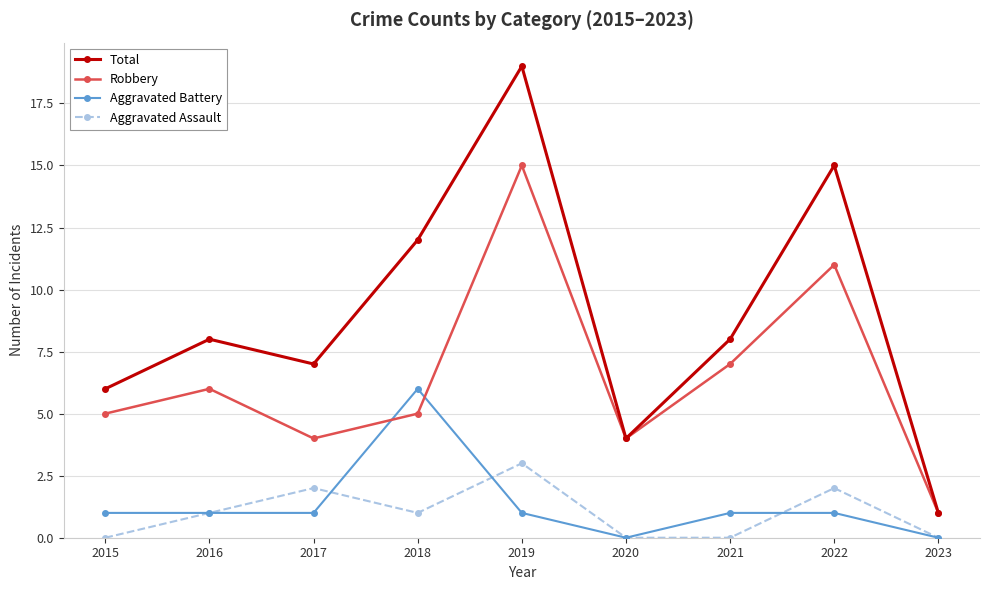

What is the average value of the Total series?

9